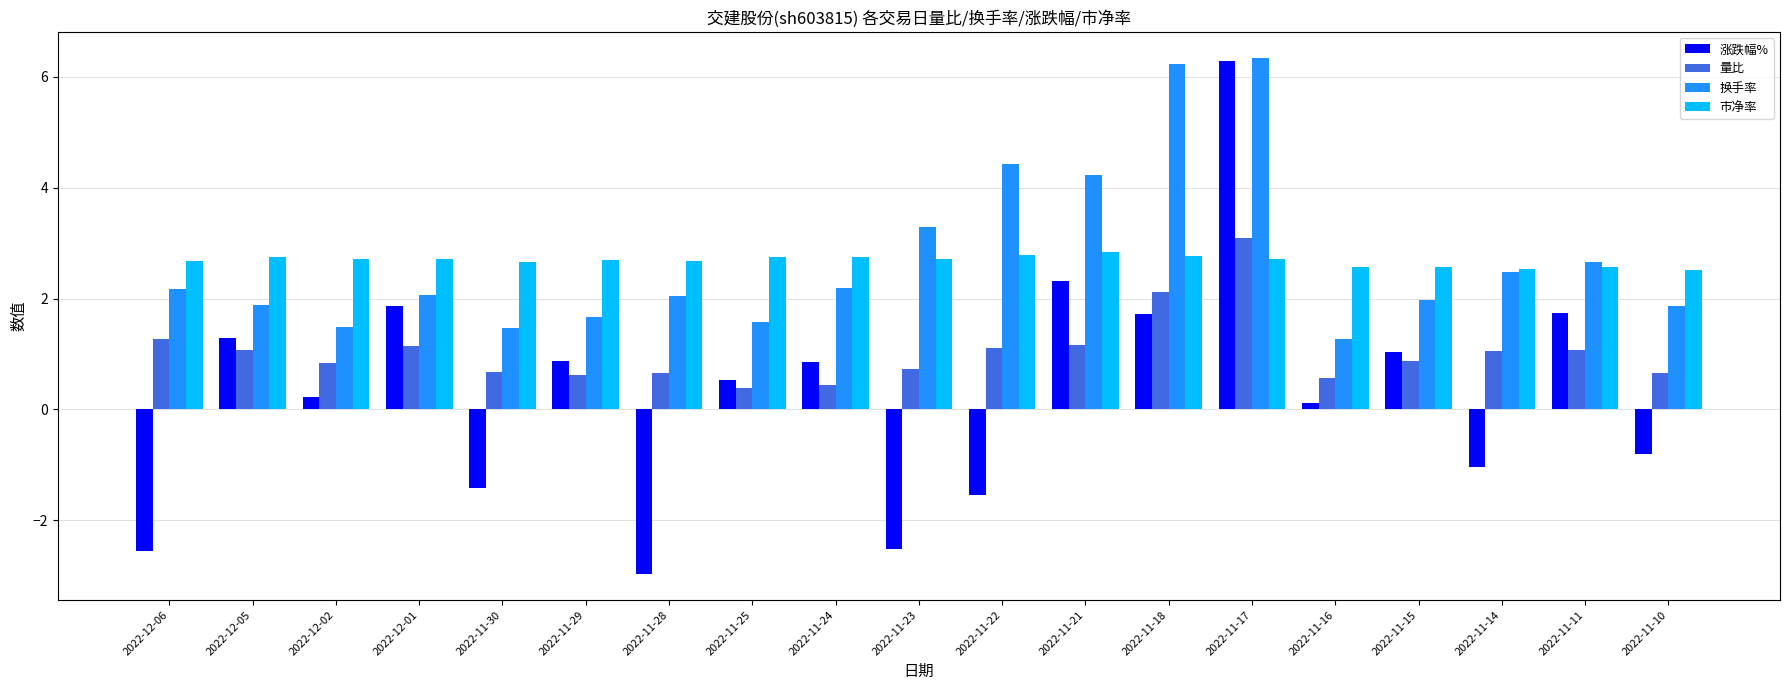

Between 2022-11-25 and 2022-11-23, which series saw the biggest shift?

涨跌幅%